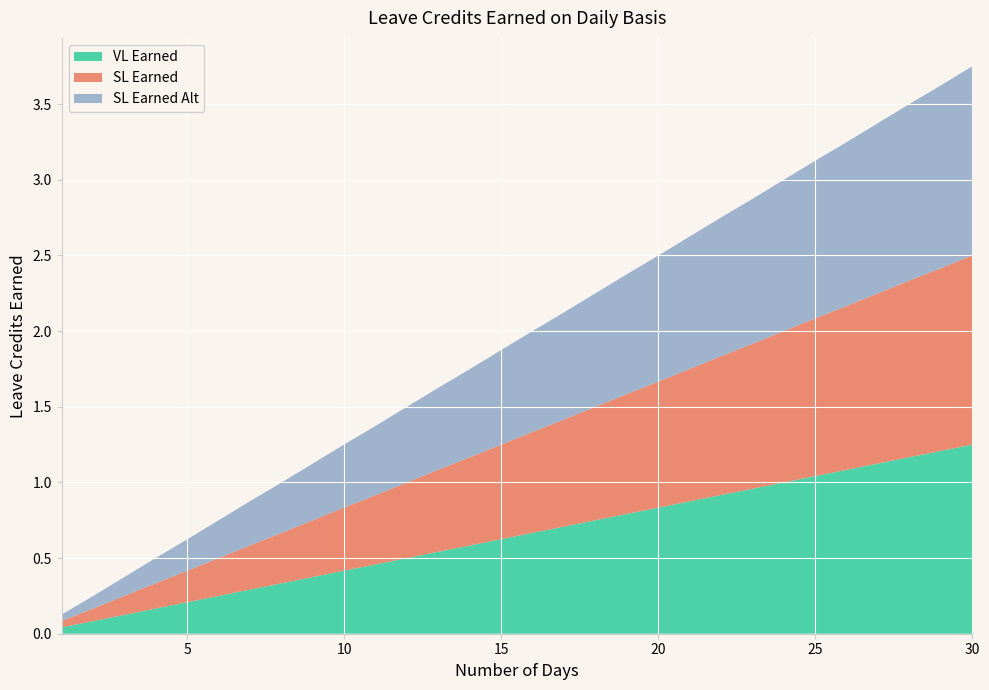

Reading left to right, list all the values displayed in this chart.

VL Earned: 1=0.0	2=0.1	3=0.1	4=0.2	5=0.2	6=0.2	7=0.3	8=0.3	9=0.4	10=0.4	11=0.5	12=0.5	13=0.5	14=0.6	15=0.6	16=0.7	17=0.7	18=0.8	19=0.8	20=0.8	21=0.9	22=0.9	23=1.0	24=1.0	25=1.0	26=1.1	27=1.1	28=1.2	29=1.2	30=1.2
SL Earned: 1=0.0	2=0.1	3=0.1	4=0.2	5=0.2	6=0.2	7=0.3	8=0.3	9=0.4	10=0.4	11=0.5	12=0.5	13=0.5	14=0.6	15=0.6	16=0.7	17=0.7	18=0.8	19=0.8	20=0.8	21=0.9	22=0.9	23=1.0	24=1.0	25=1.0	26=1.1	27=1.1	28=1.2	29=1.2	30=1.2
SL Earned Alt: 1=0.0	2=0.1	3=0.1	4=0.2	5=0.2	6=0.2	7=0.3	8=0.3	9=0.4	10=0.4	11=0.5	12=0.5	13=0.5	14=0.6	15=0.6	16=0.7	17=0.7	18=0.8	19=0.8	20=0.8	21=0.9	22=0.9	23=1.0	24=1.0	25=1.0	26=1.1	27=1.1	28=1.2	29=1.2	30=1.2